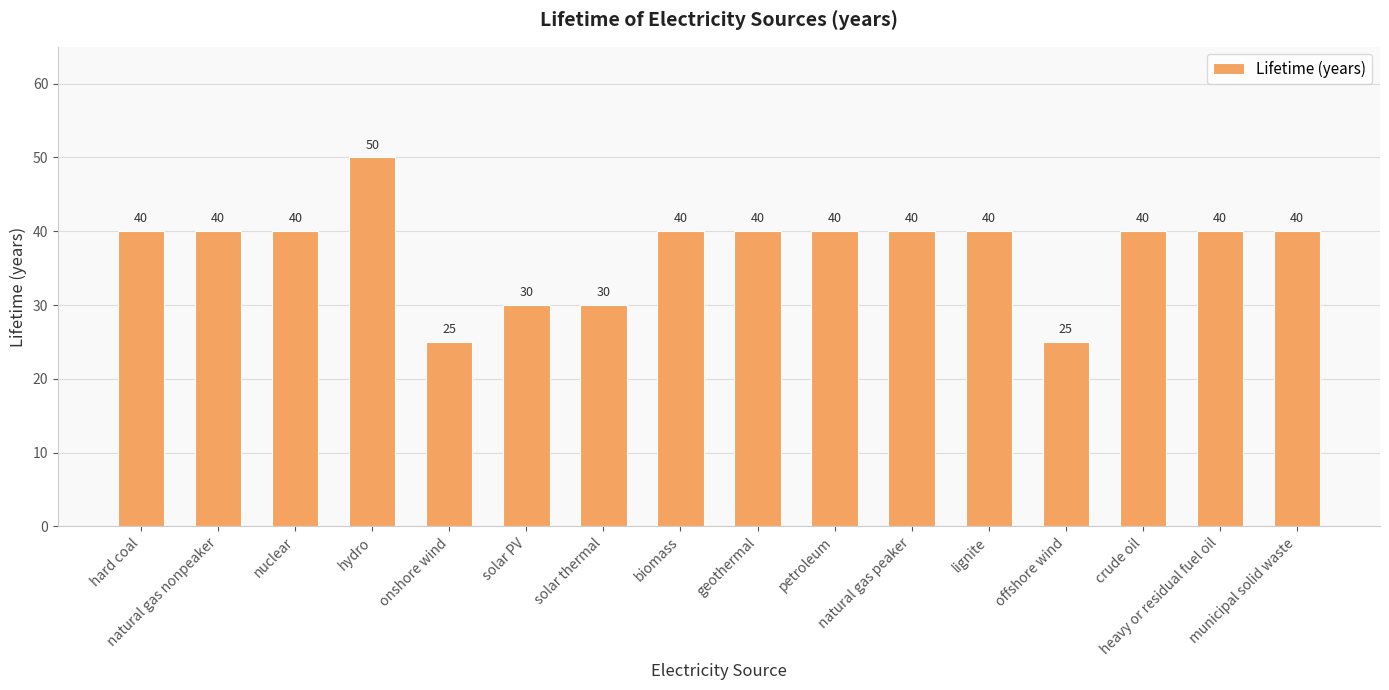

What is the greatest value displayed?

50